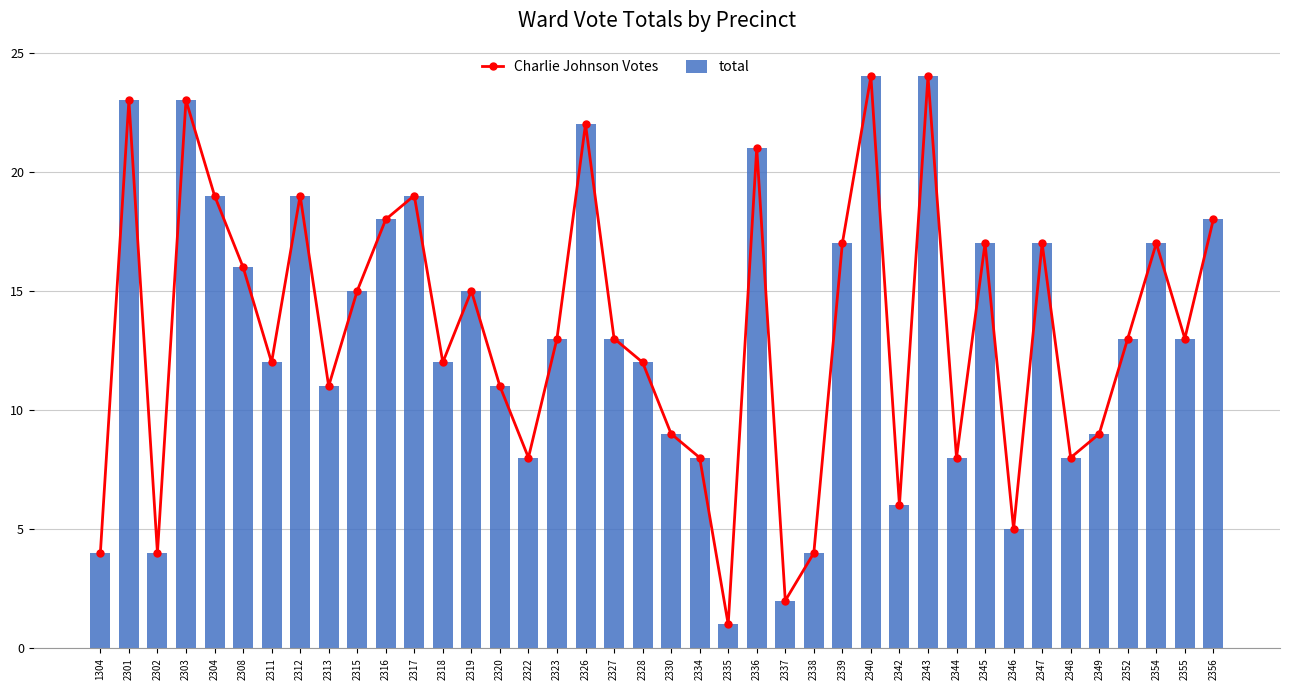

Rank the series by their maximum value, from lowest to highest.

Charlie Johnson Votes, total